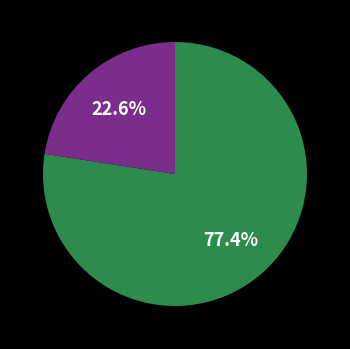

Does any single category account for the majority?

Yes